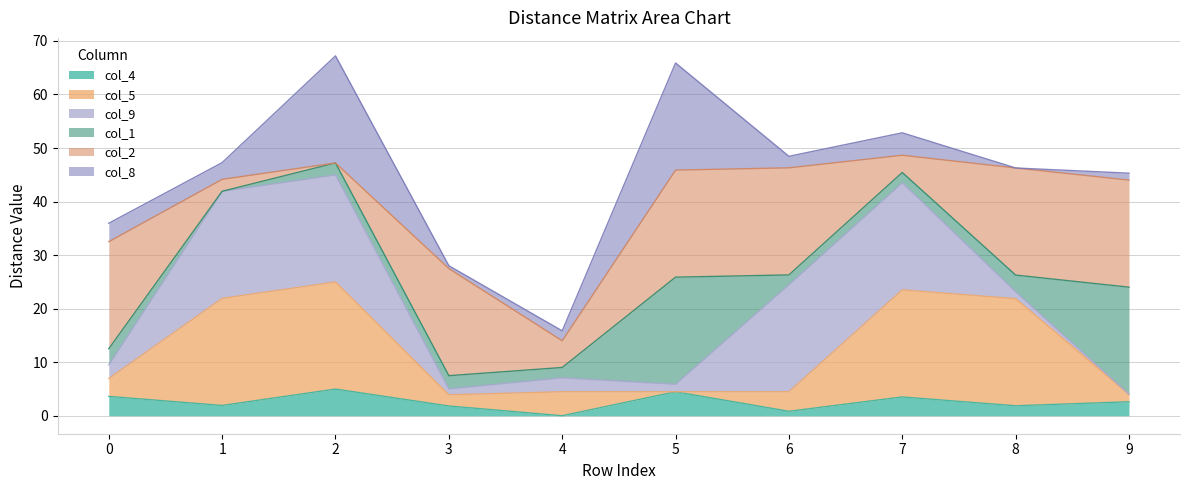

What is the maximum value for col_4?

5.0